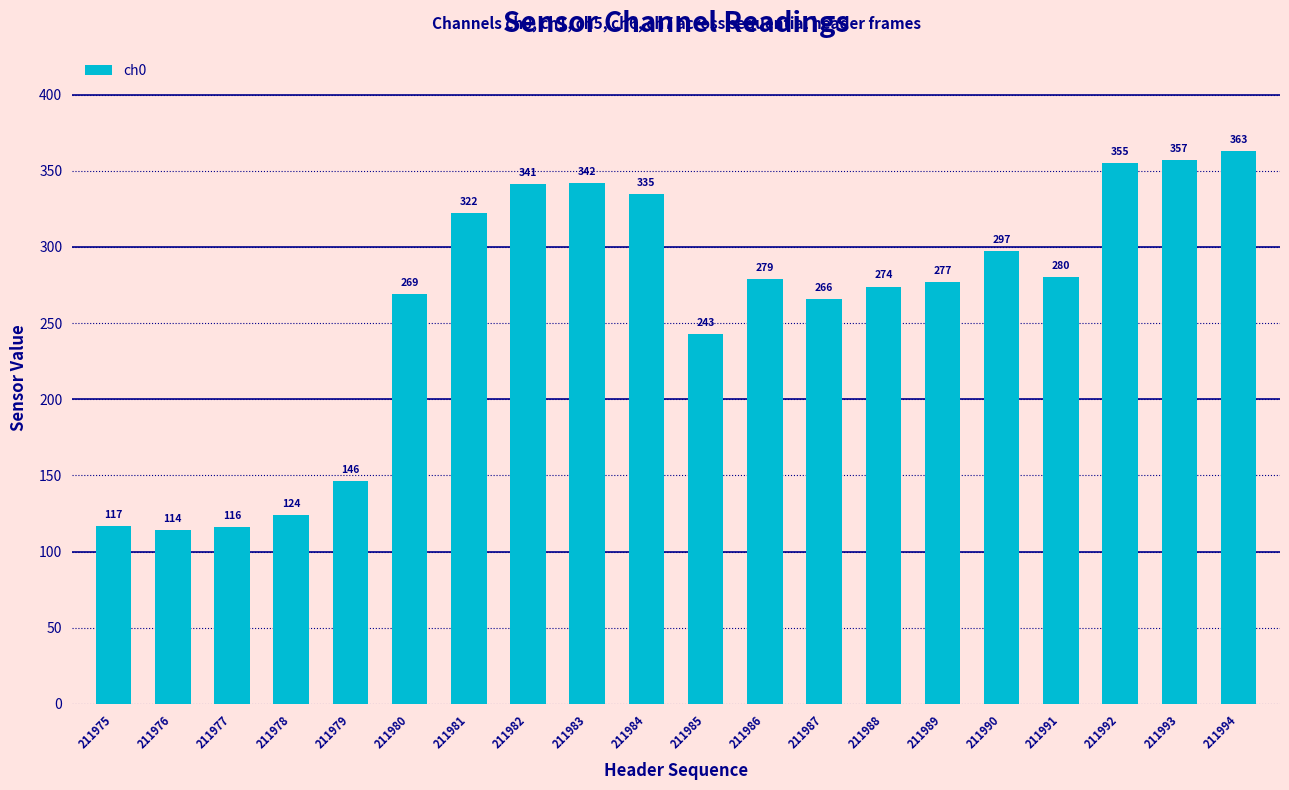

At which label does the data first exceed 279?

211981